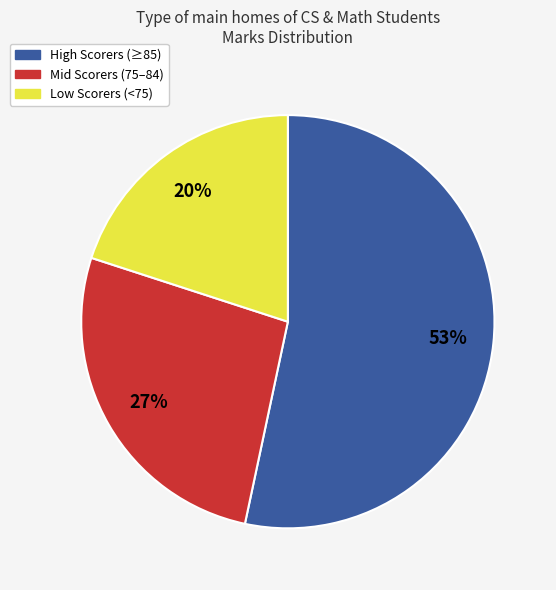

Is there a majority slice in this chart?

Yes